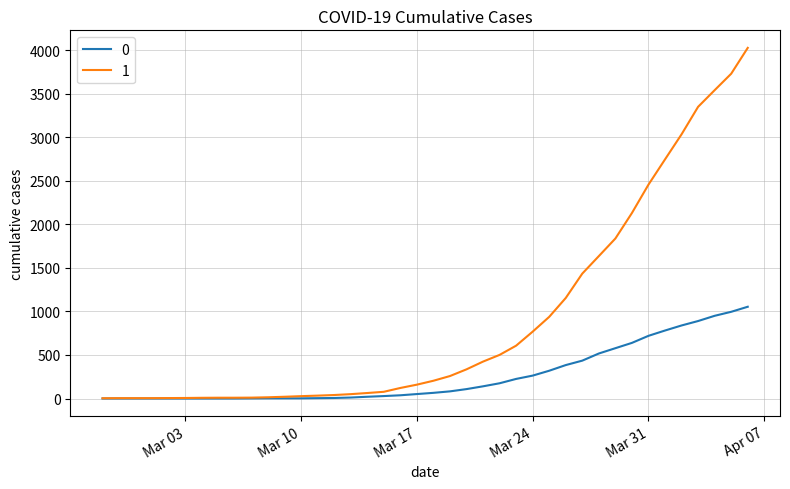

What is the difference between the maximum and minimum values in the 0 series?

1054